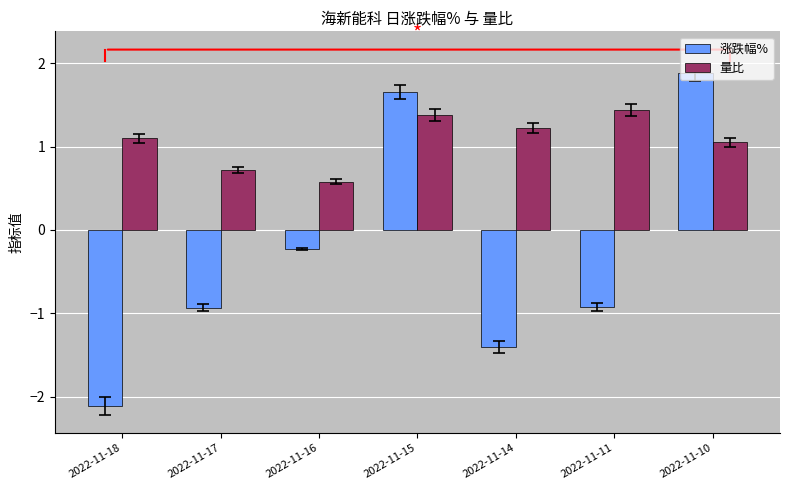

What is the value of the 涨跌幅% bar at the 2nd from the left?

-0.9